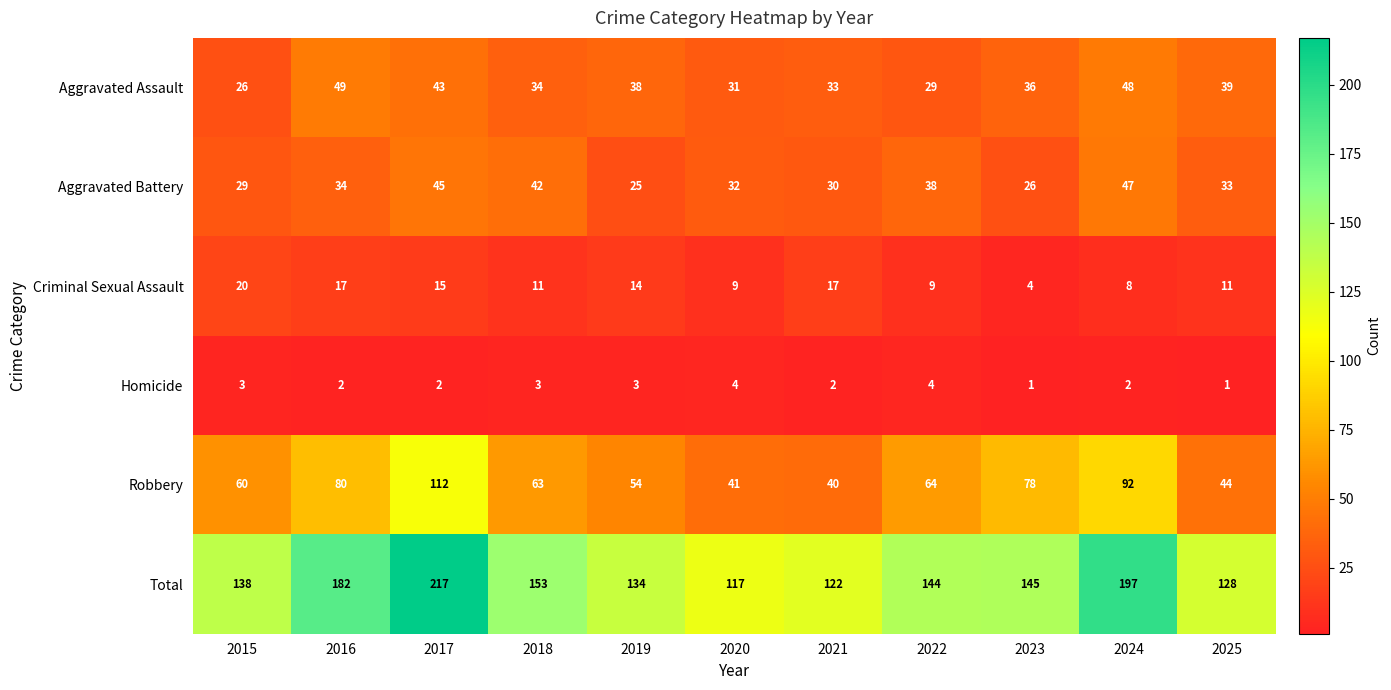

At which category is the sum across all series the highest?

2017